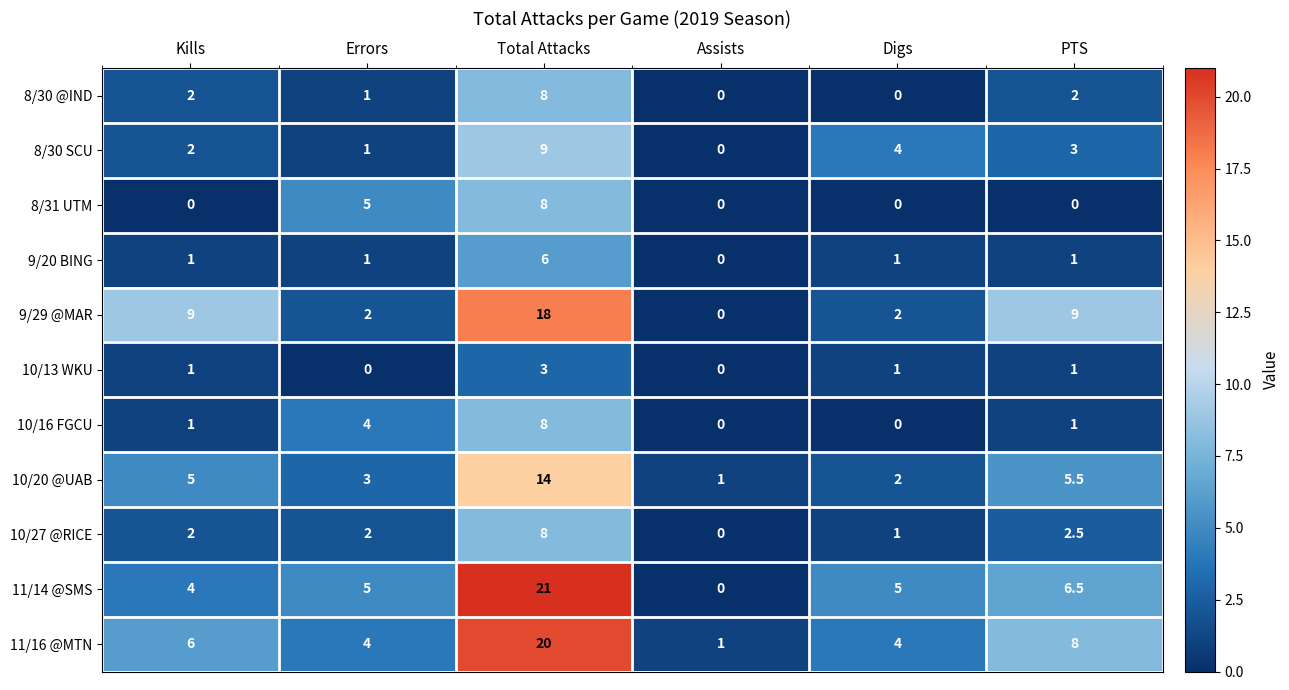

How many values in the 10/13 WKU series are below 1?

2